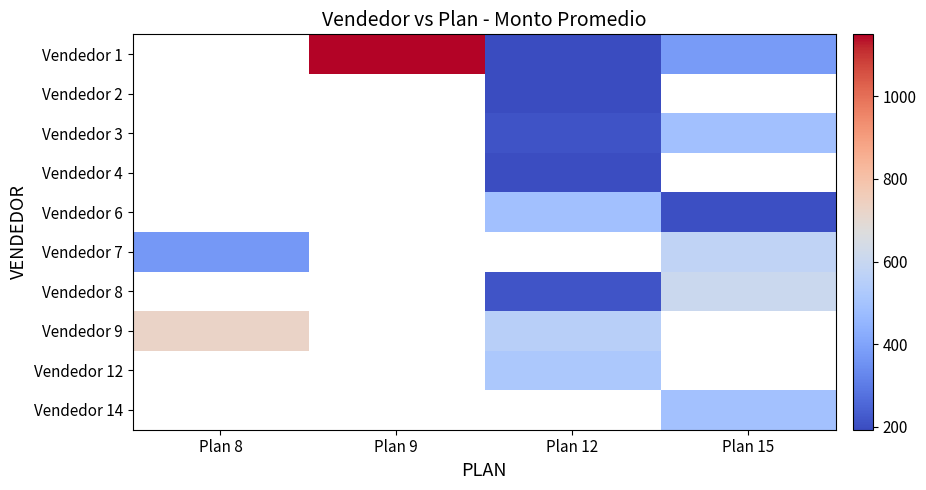

Which label corresponds to the largest value in the chart?

Plan 9